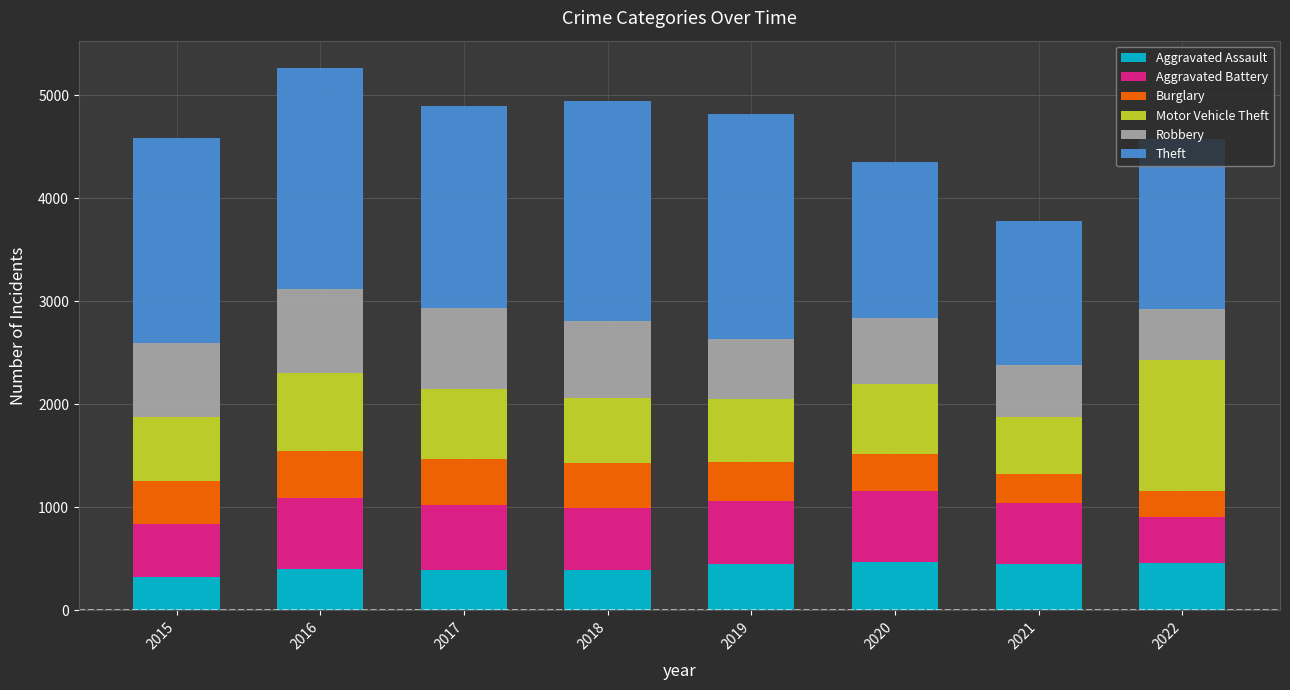

What is the sum of all Aggravated Assault values?

3342